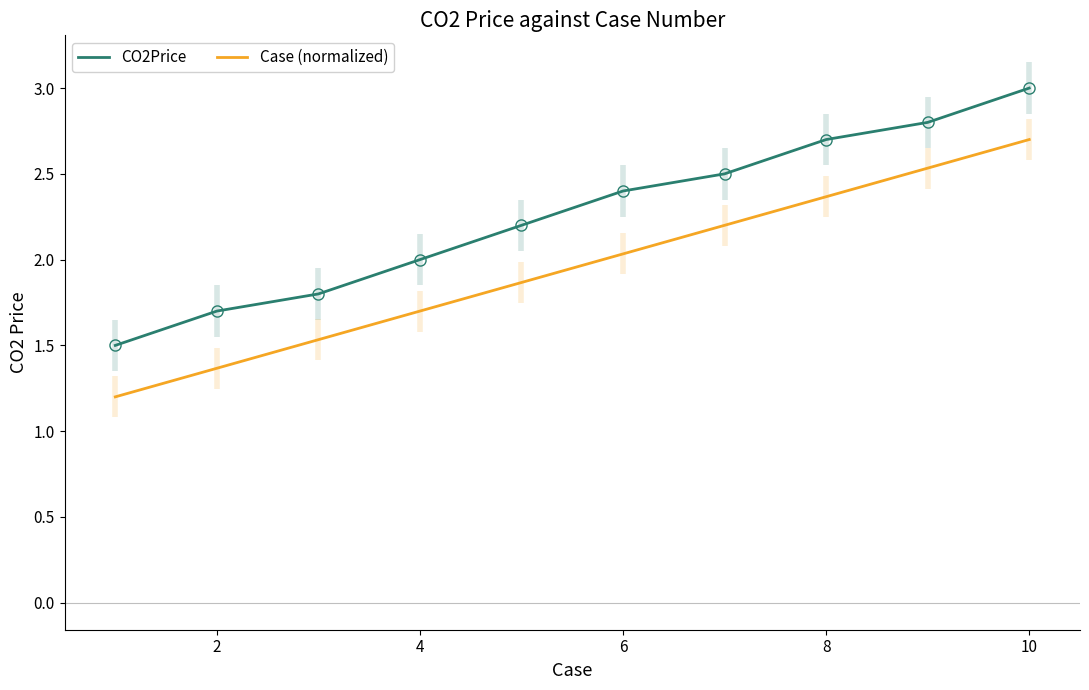

What is the value of the Case (normalized) point at the 4th from the left?

1.7